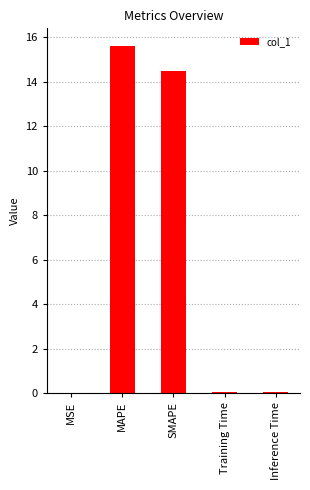

What is the sum of all values?

30.2